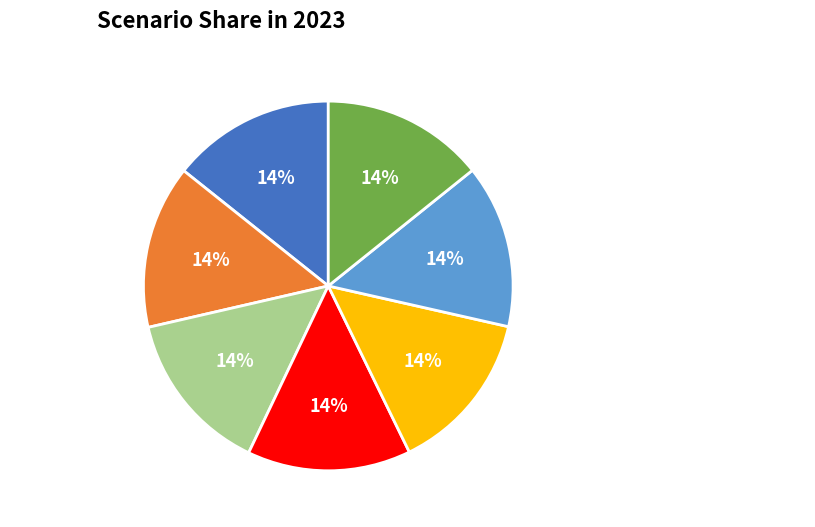

To the nearest percent, what is the combined percentage of Fragmented World and Current Policies?

29%